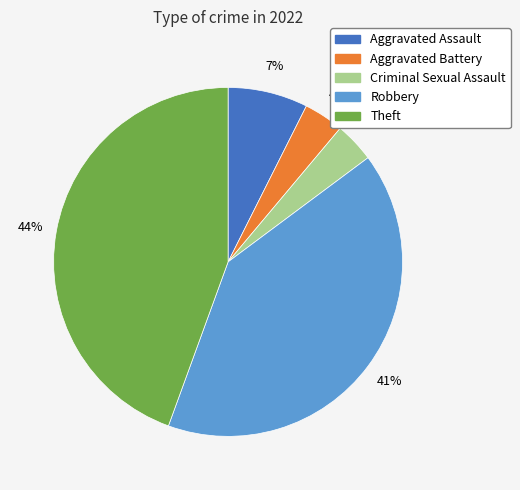

To the nearest percent, what is the difference between the Aggravated Battery and Robbery slice percentages?

37%